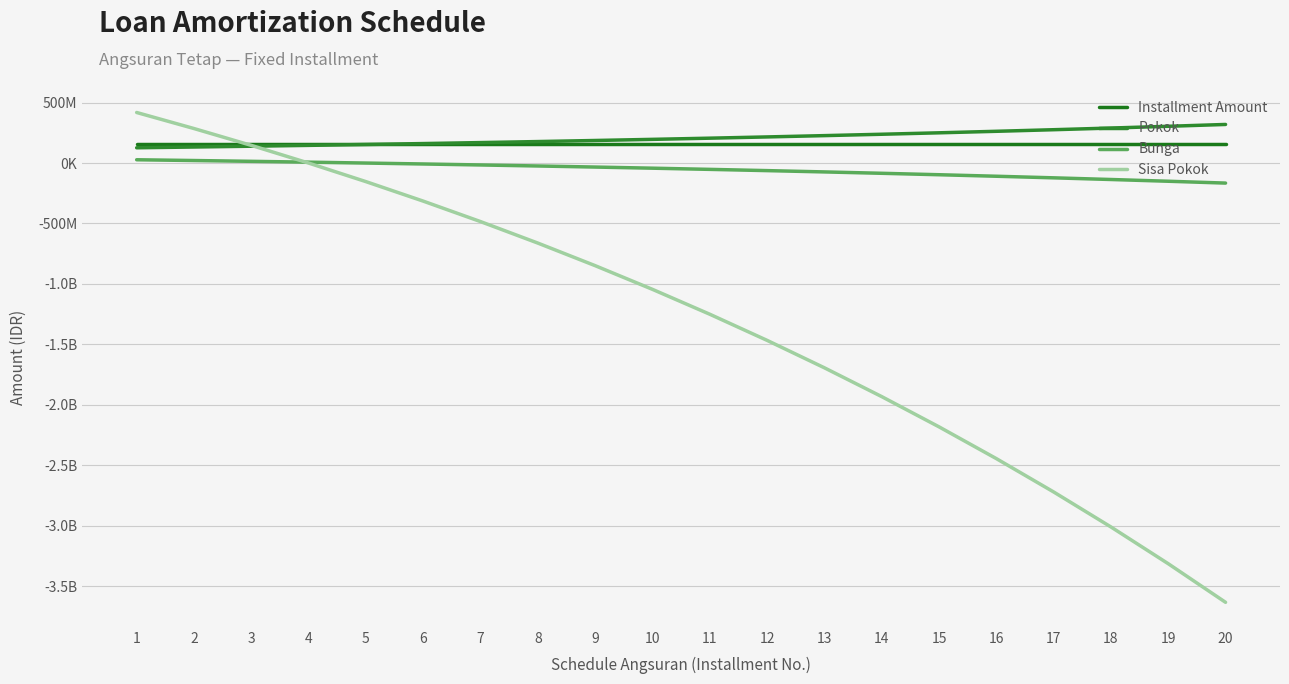

Reading left to right, what are all the values shown in this chart?

Installment Amount: 1=153629859.9	2=153629859.9	3=153629859.9	4=153629859.9	5=153629859.9	6=153629859.9	7=153629859.9	8=153629859.9	9=153629859.9	10=153629859.9	11=153629859.9	12=153629859.9	13=153629859.9	14=153629859.9	15=153629859.9	16=153629859.9	17=153629859.9	18=153629859.9	19=153629859.9	20=153629859.9
Pokok: 1=126391141.2	2=132710836.0	3=139346522.4	4=146314000.4	5=153629859.9	6=161311520.4	7=169377272.2	8=177846320.5	9=186738830.4	10=196075975.4	11=205879987.9	12=216174211.7	13=226983157.9	14=238332563.2	15=250249451.2	16=262762196.5	17=275900592.8	18=289695923.1	19=304181035.1	20=319390418.4
Bunga: 1=27238718.8	2=20919024.0	3=14283337.5	4=7315859.5	5=0.0	6=-7681660.5	7=-15747412.3	8=-24216460.5	9=-33108970.4	10=-42446115.5	11=-52250128.0	12=-62544351.8	13=-73353298.0	14=-84702703.3	15=-96619591.2	16=-109132336.6	17=-122270732.8	18=-136066063.2	19=-150551175.1	20=-165760558.4
Sisa Pokok: 1=418371358.8	2=285660522.9	3=146314000.4	4=0.0	5=-153629859.9	6=-314941380.3	7=-484318652.6	8=-662164973.1	9=-848903803.4	10=-1044979778.8	11=-1250859766.8	12=-1467033978.5	13=-1694017136.4	14=-1932349699.7	15=-2182599150.8	16=-2445361347.4	17=-2721261940.1	18=-3010957863.2	19=-3315138898.3	20=-3634529316.7